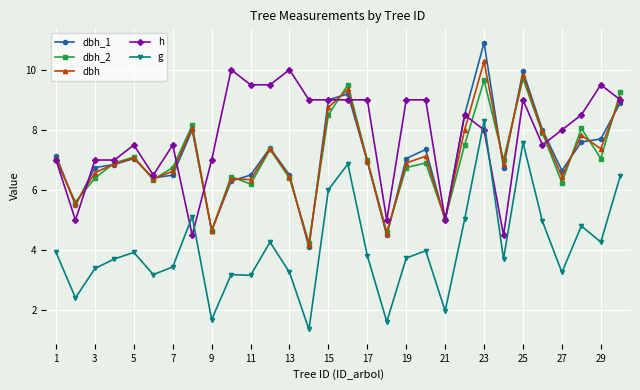

What is the value of the g point at the 12th from the left?

4.3